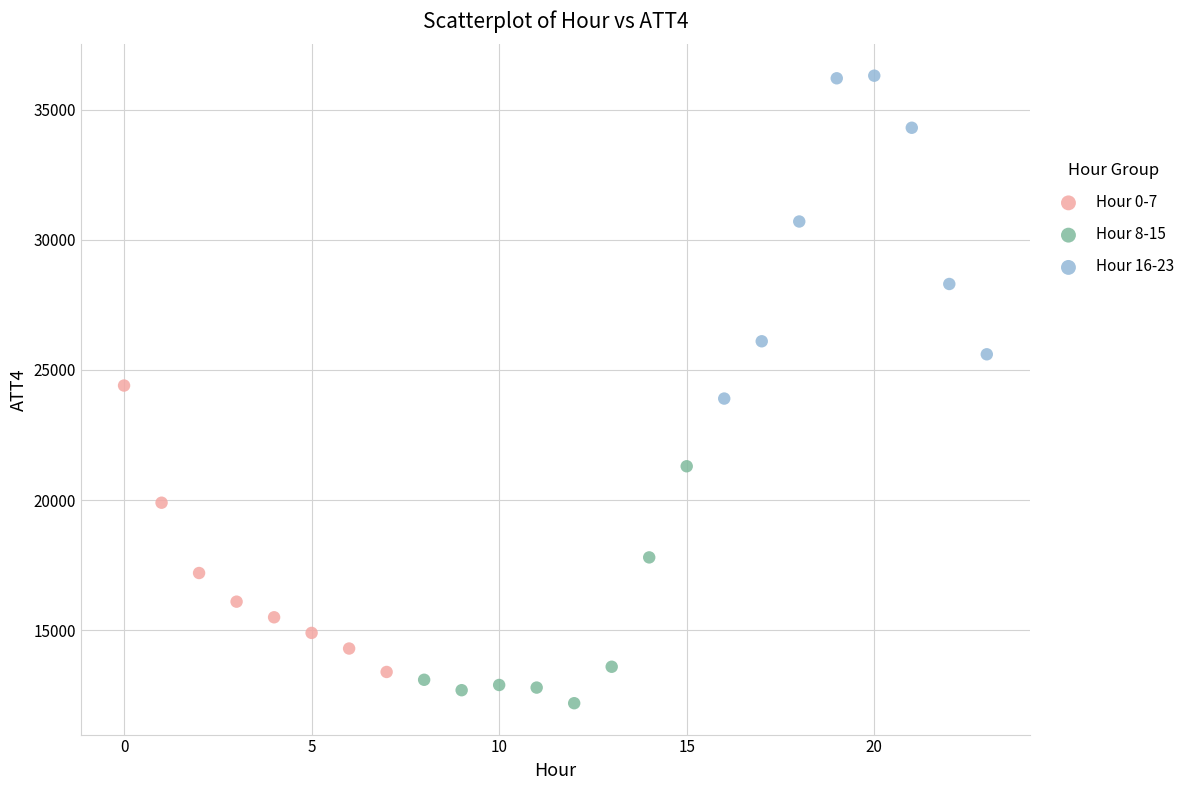

Which series reaches the minimum Y coordinate?

Hour 8-15